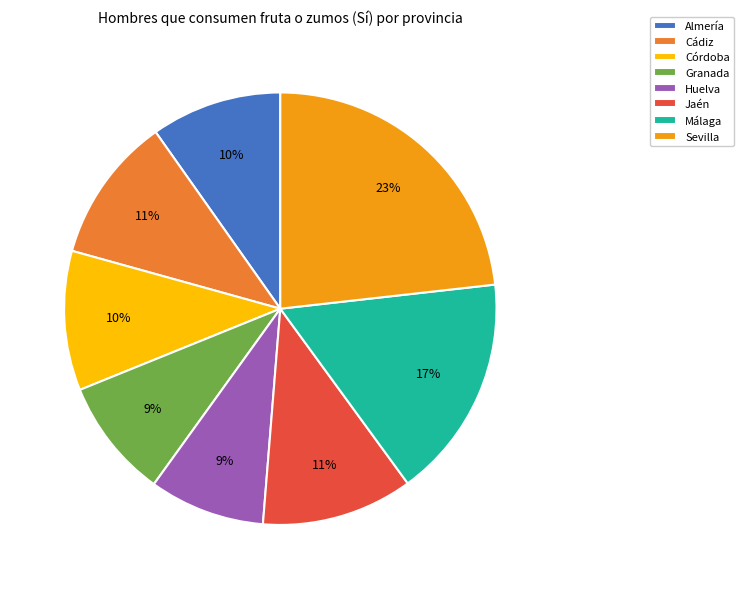

What percentage is the Sevilla slice, to the nearest percent?

23%